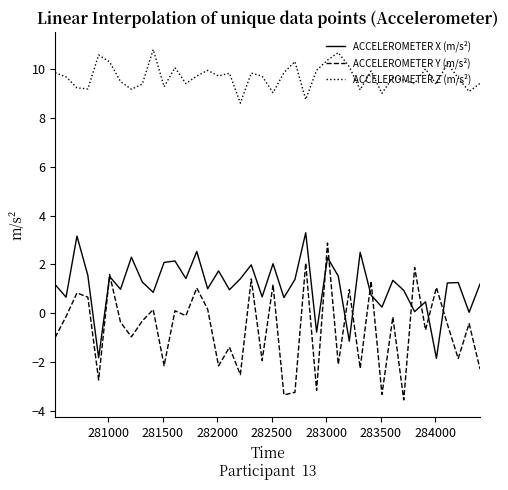

What is the sum of all ACCELEROMETER Z (m/s²) values?

386.5